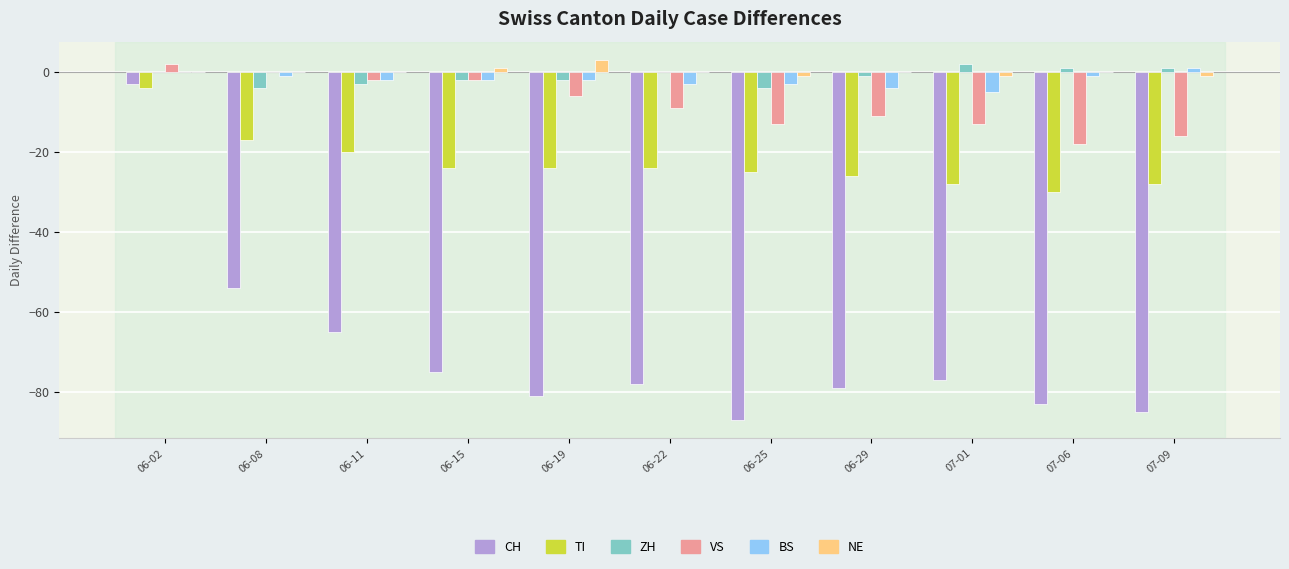

What is the sum of all ZH values?

-12